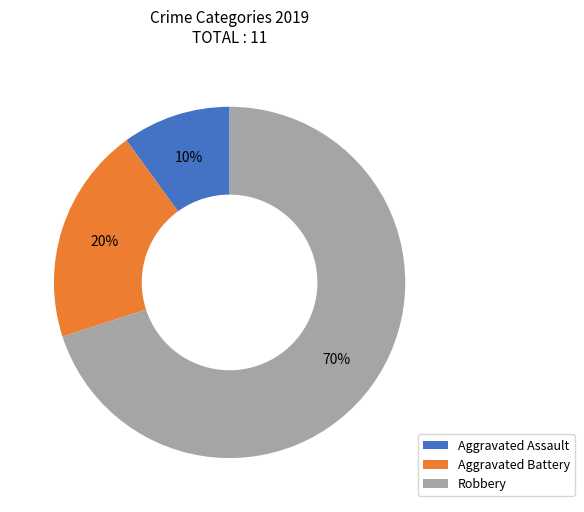

To the nearest percent, what is the average slice percentage?

33%